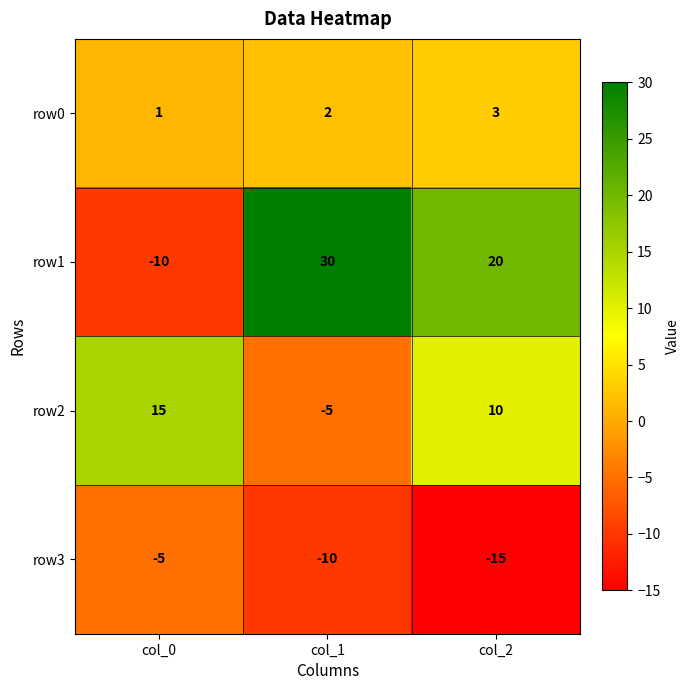

What is the difference between the row1 values at col_2 and col_1?

10